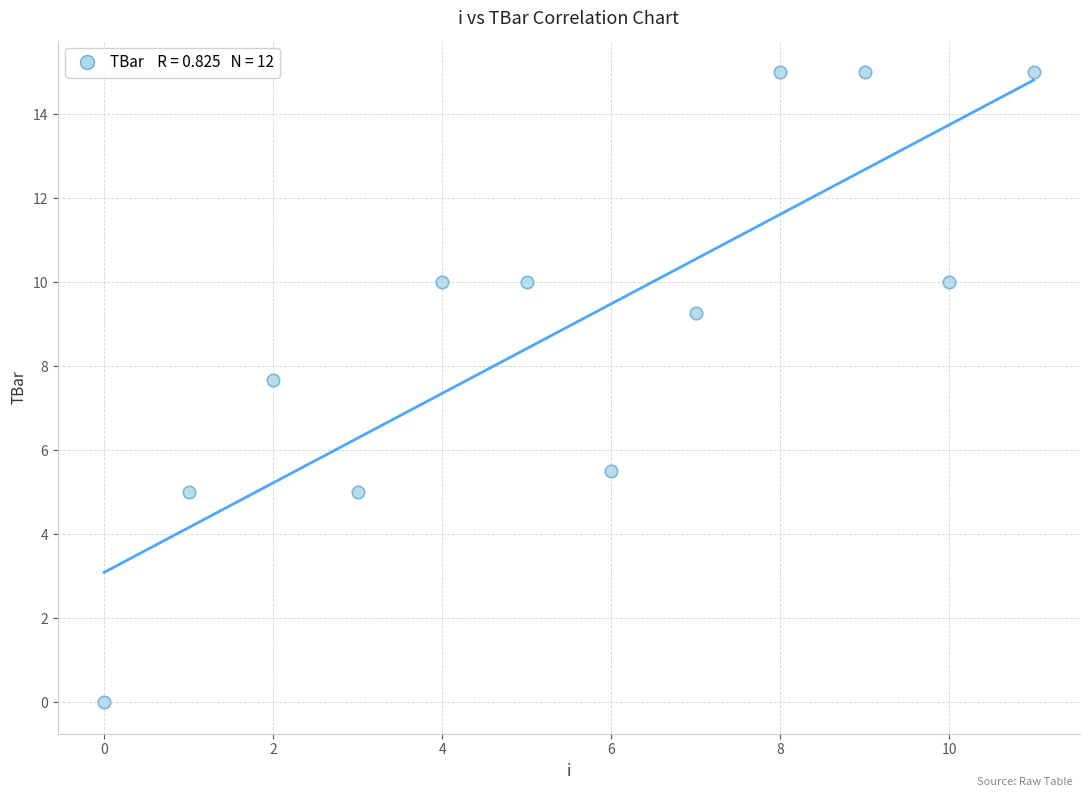

What is the range of Y values (max minus min)?

15.0